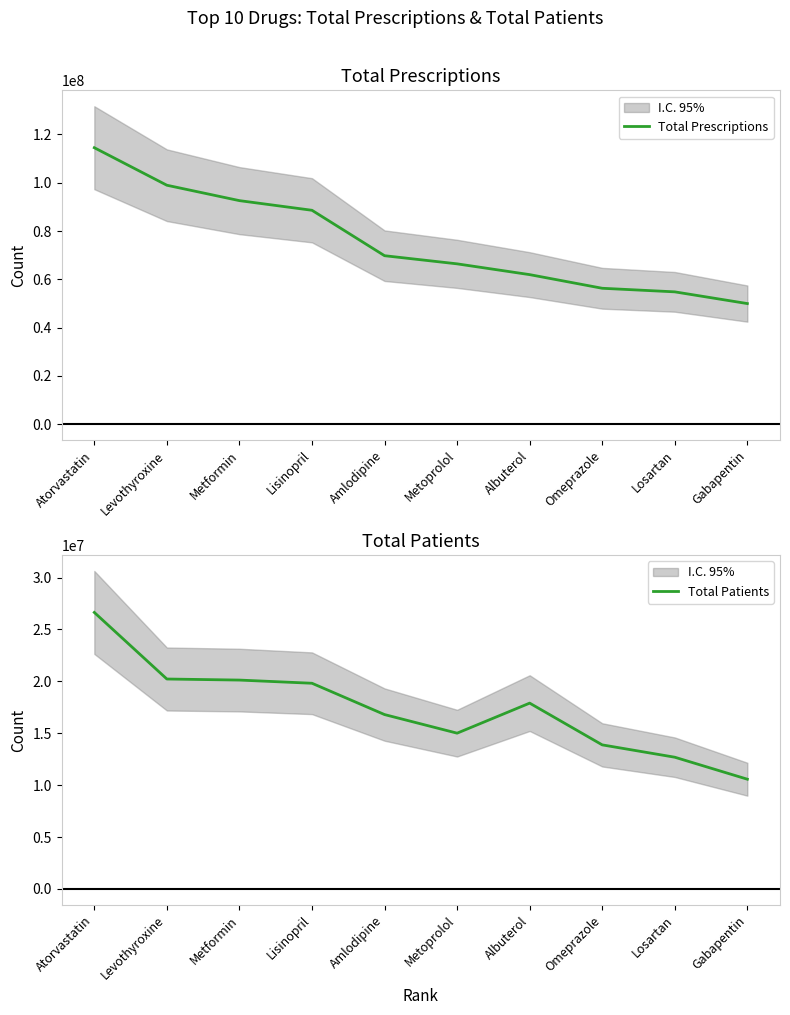

What is the difference between the maximum and minimum values in the Total Prescriptions series?

64548748